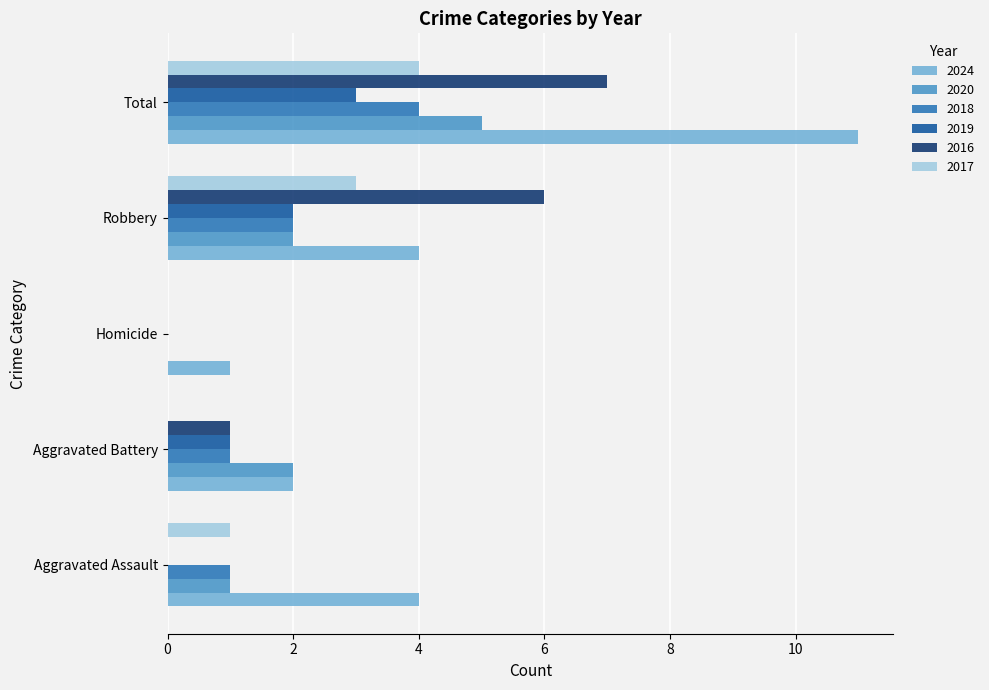

What is the approximate value of 2019 at Total?

3